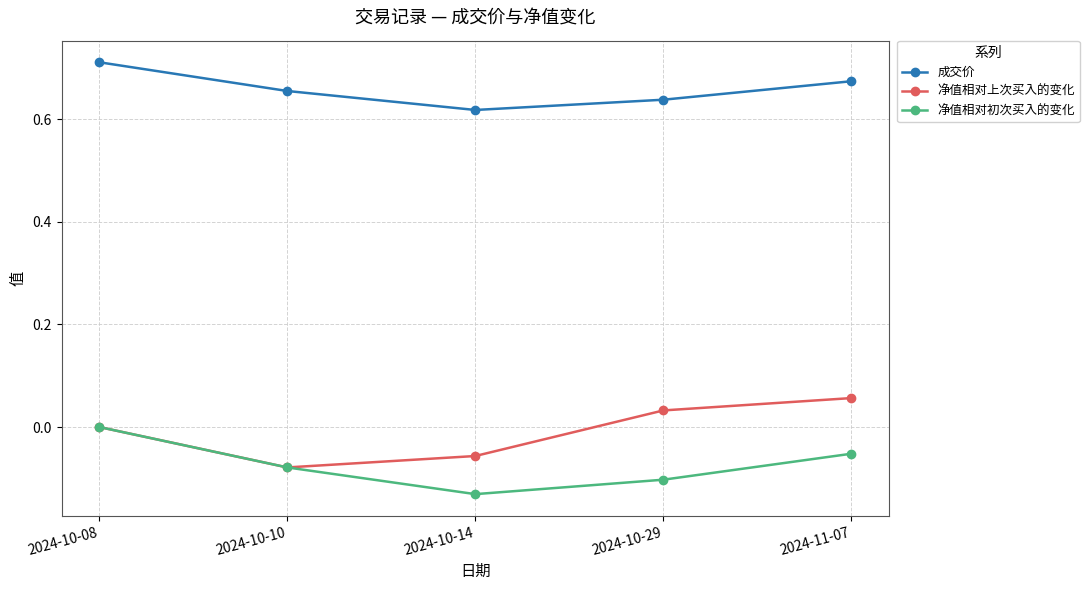

Which category has the lowest value across all series?

2024-10-14